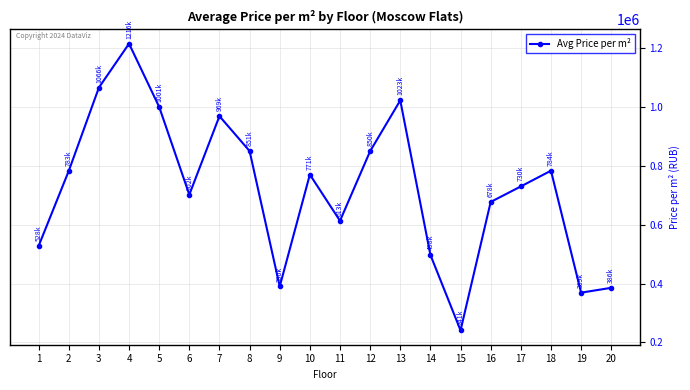

Approximately how many times larger is the value at 9 compared to 14?

0.8